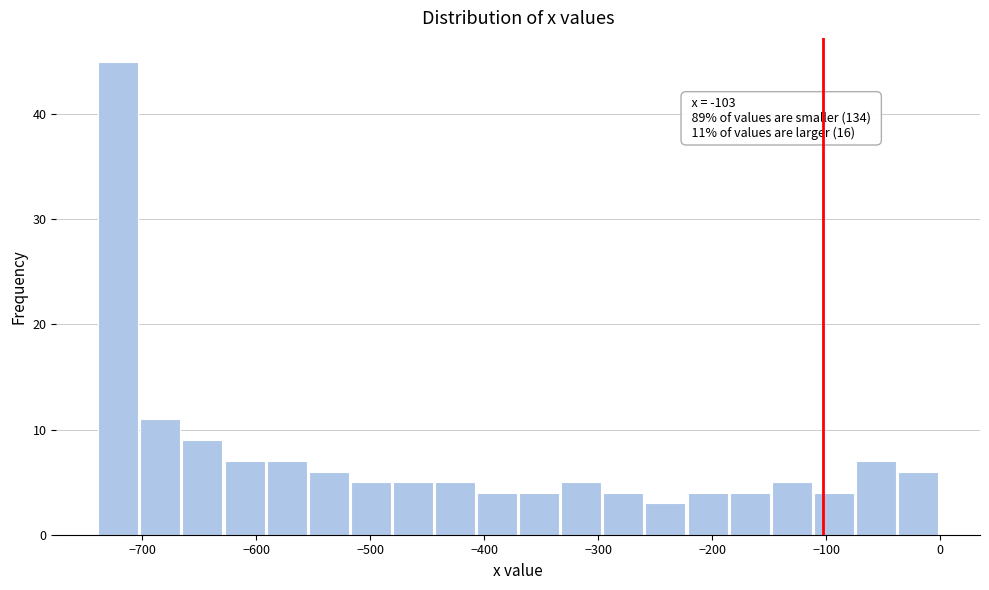

Read against the x-axis, roughly where is the centre of the tallest bar?

-720